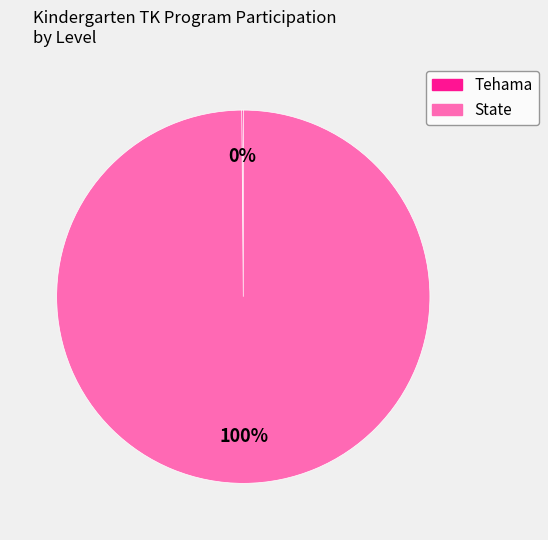

To the nearest percent, what percentage of the pie is State?

100%